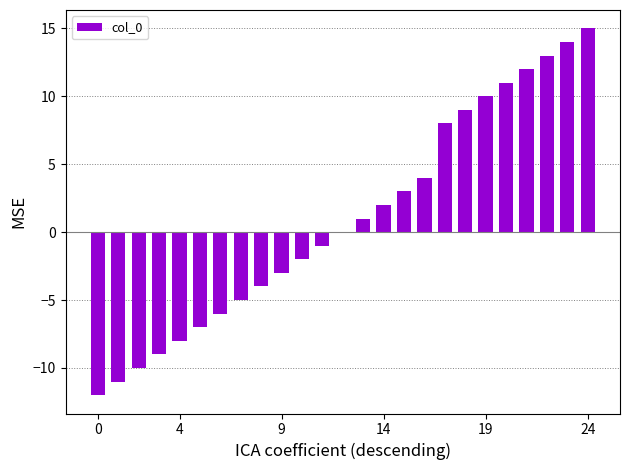

What is the maximum value shown in the chart?

15